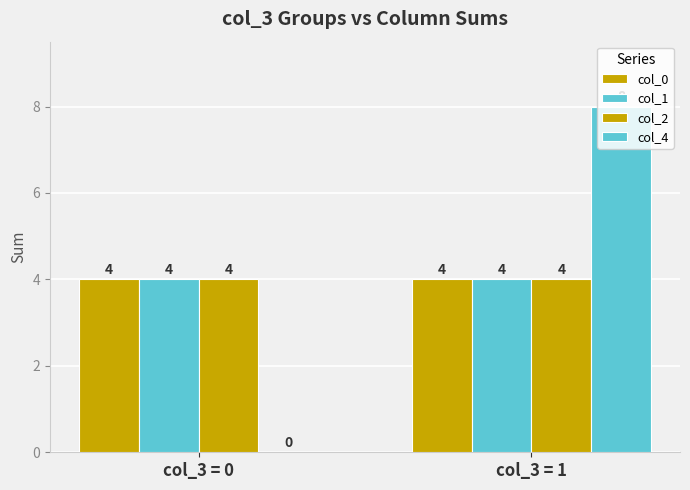

How many data points does each series have?

2